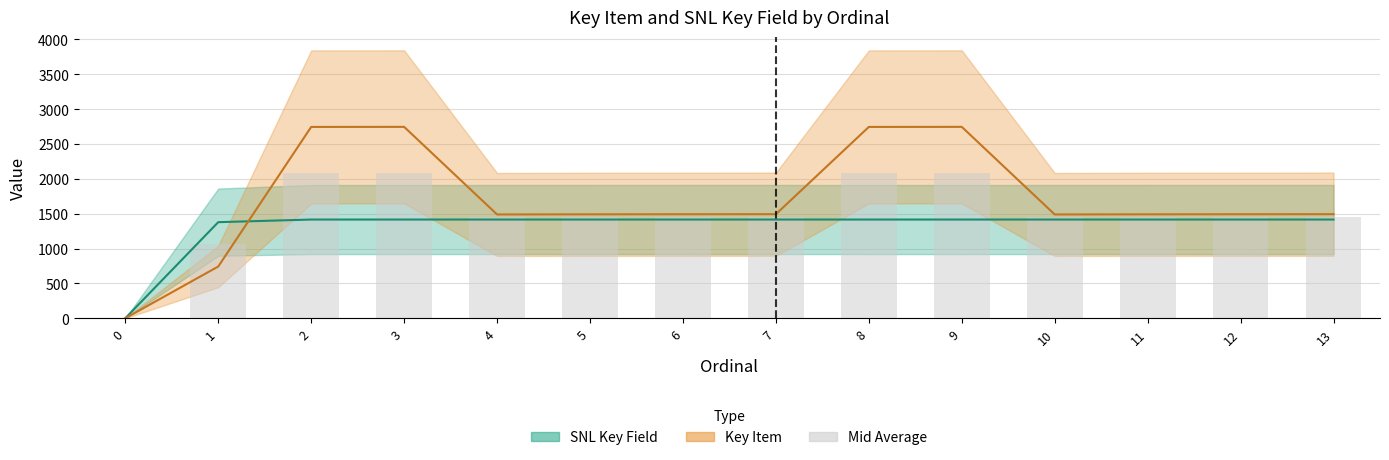

Is the value of SNL Key Field at 3 greater than the value of Key Item at 1?

Yes